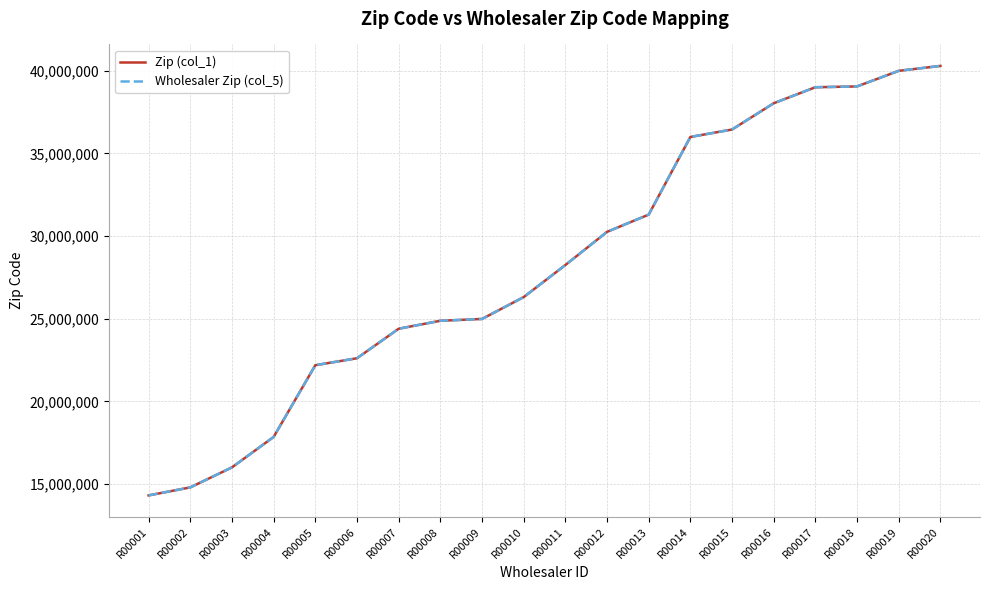

What is the average value of the Wholesaler Zip (col_5) series?

28349461